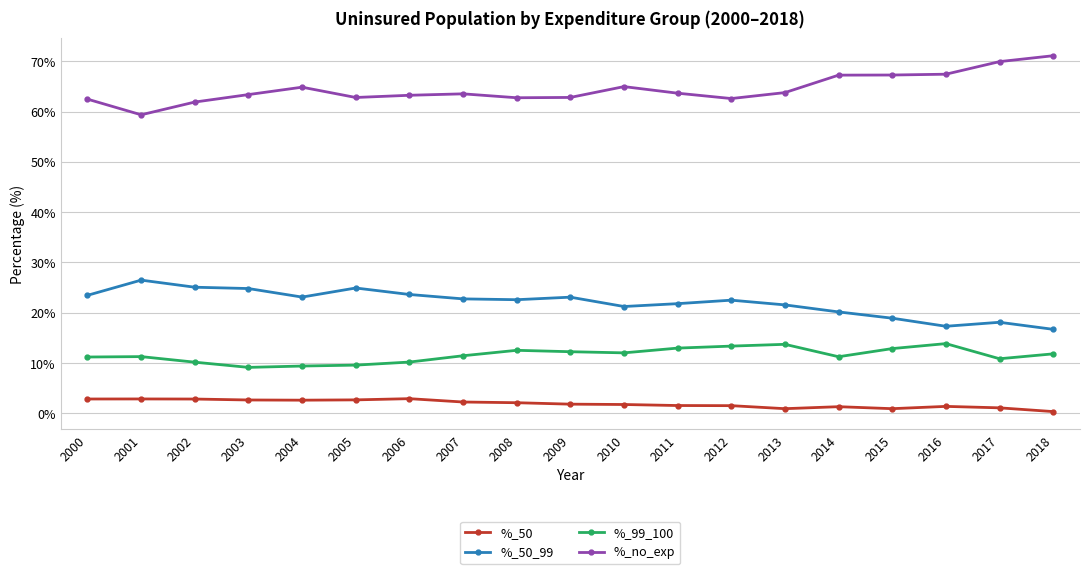

Which series has the largest total across all categories?

%_no_exp